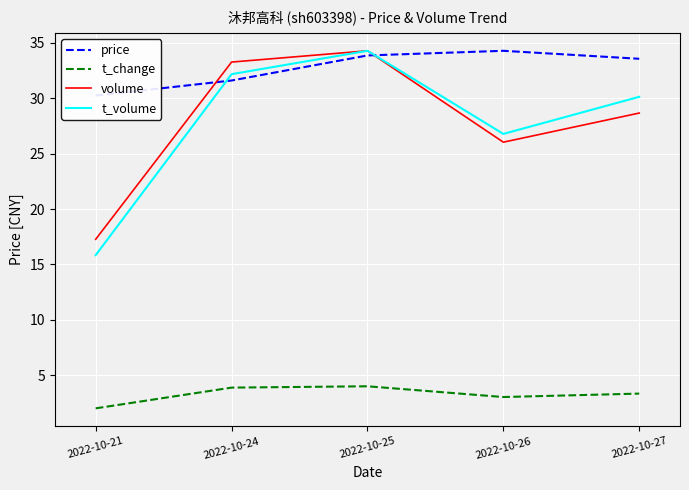

Where does the t_volume series first go above 30?

2022-10-24